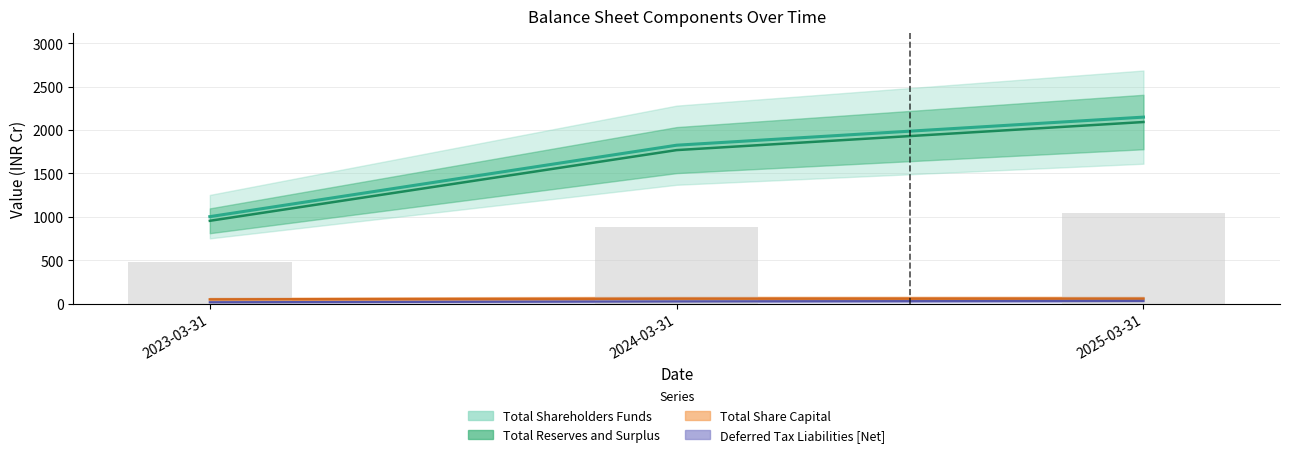

Where does the Reserves and Surplus series first go above 883?

2024-03-31